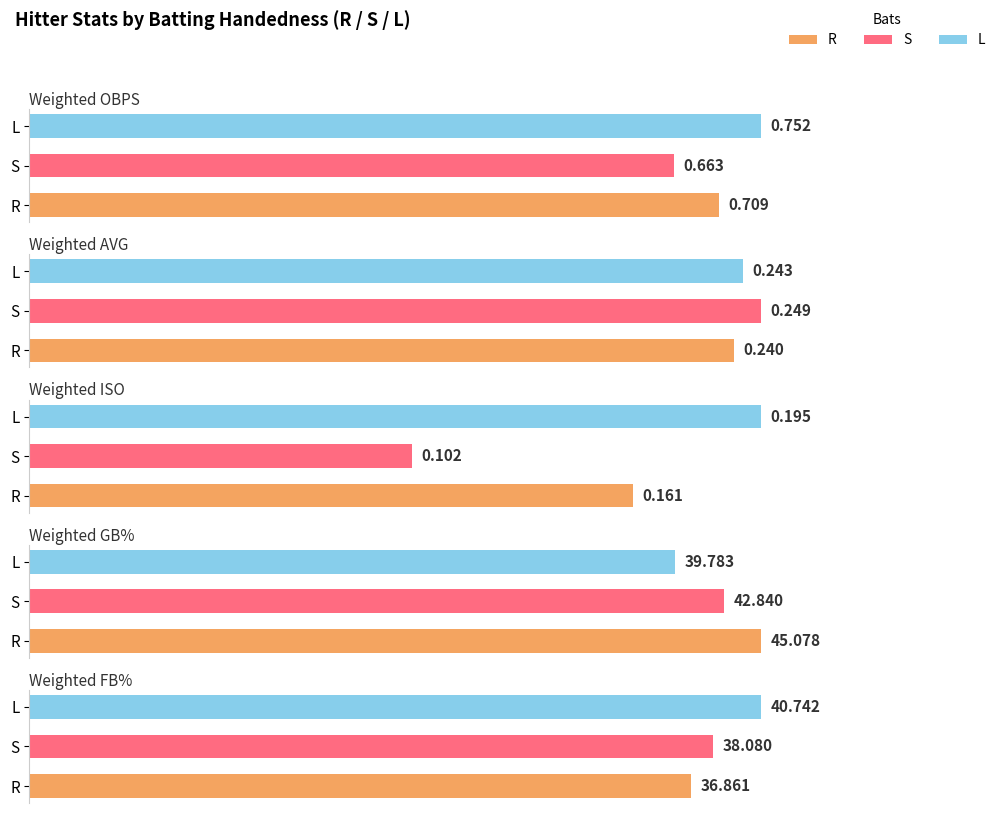

What is the sum of all Weighted FB% values?

115.7